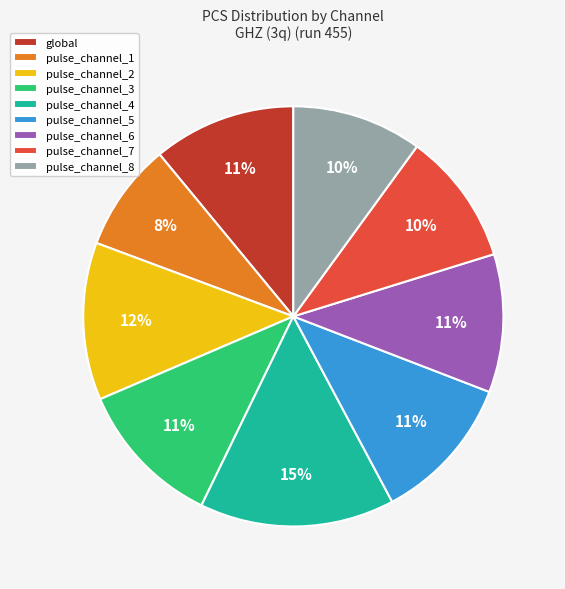

Combined, do pulse_channel_7 and pulse_channel_3 account for over 50%?

No